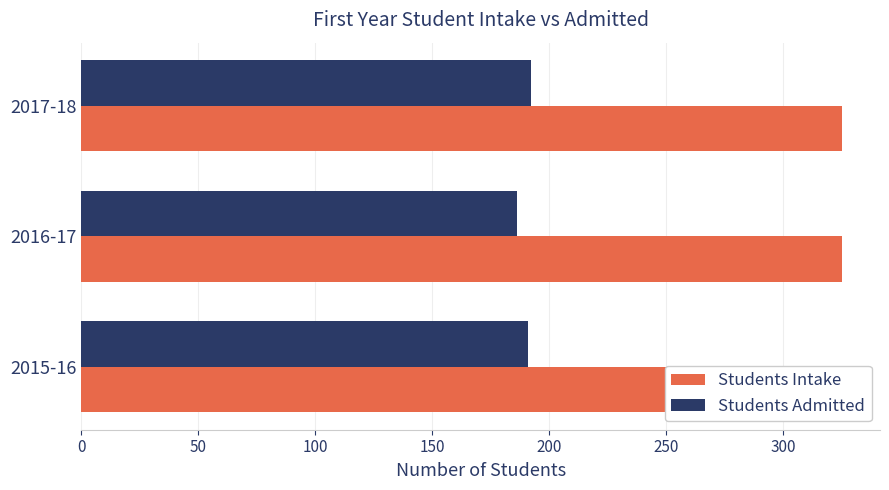

What is the value of the Students Admitted bar at the 3rd from the left?

192.0